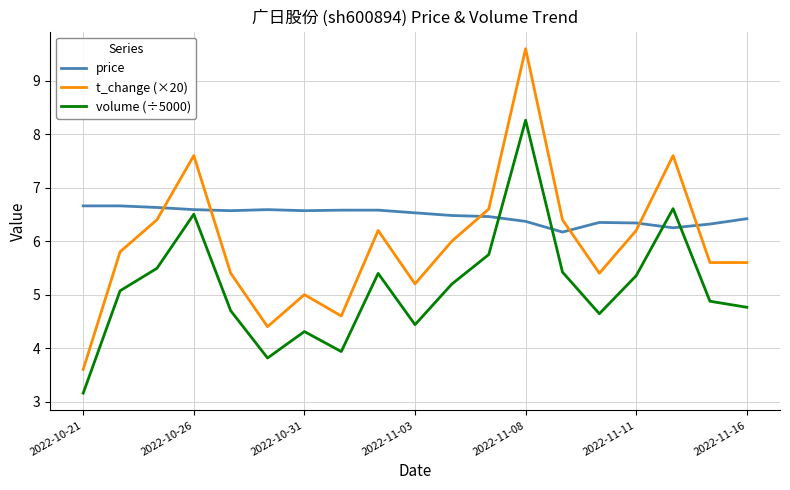

What is the greatest value displayed?

9.6